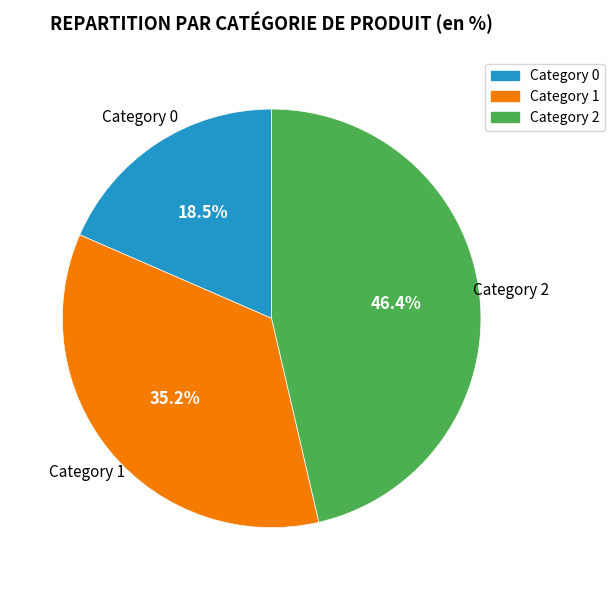

Is there any slice that represents more than half of the pie?

No